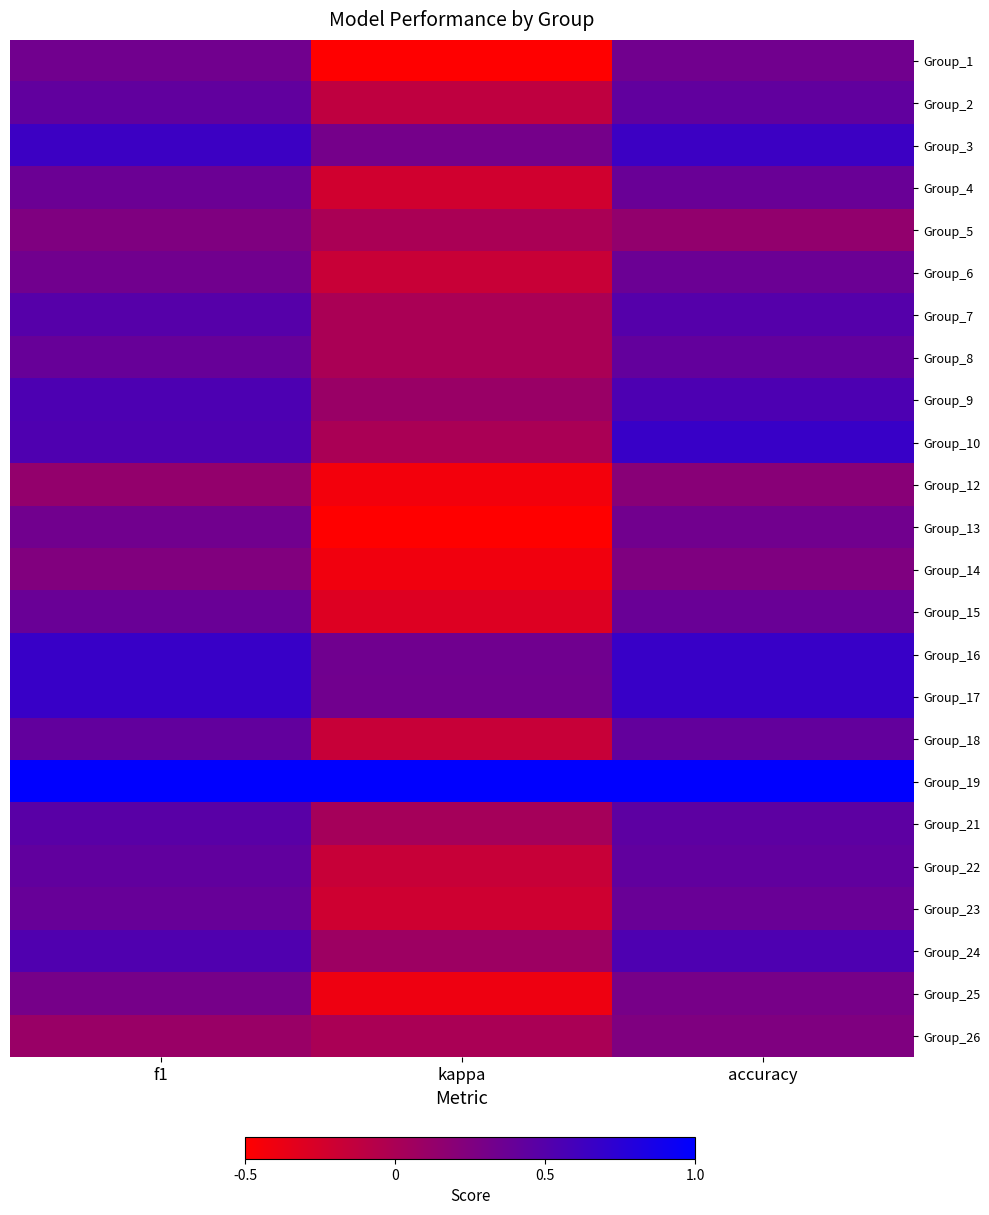

How many categories are shown in the chart?

3